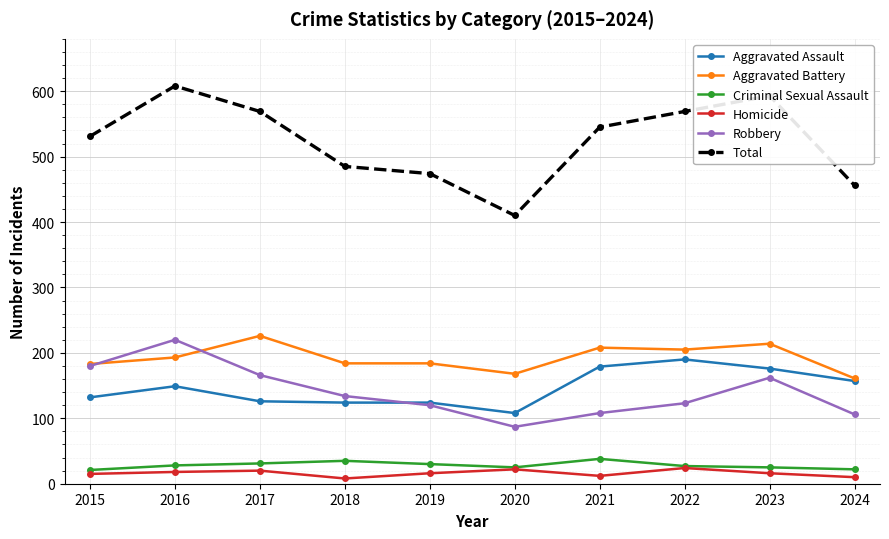

What is the value of the Homicide point at the 2nd from the left?

18